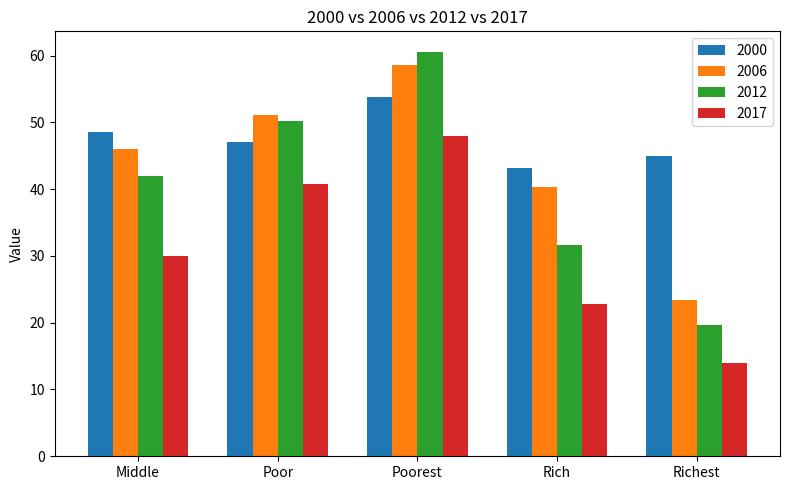

What is the label of the 1st bar from the left?

Middle